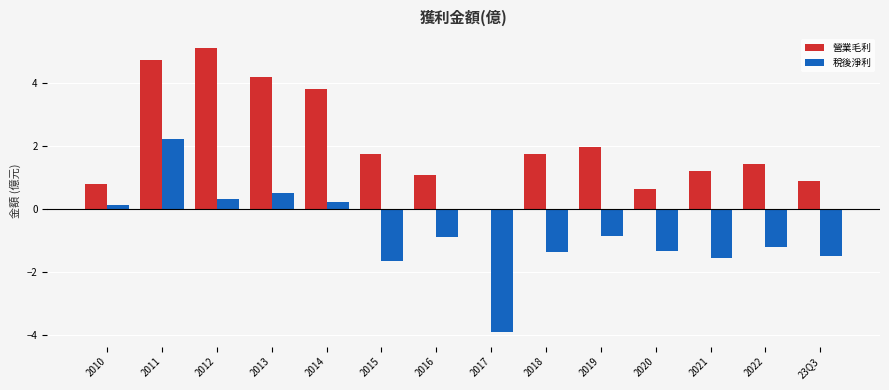

How many positive values does the 稅後淨利 series have?

5